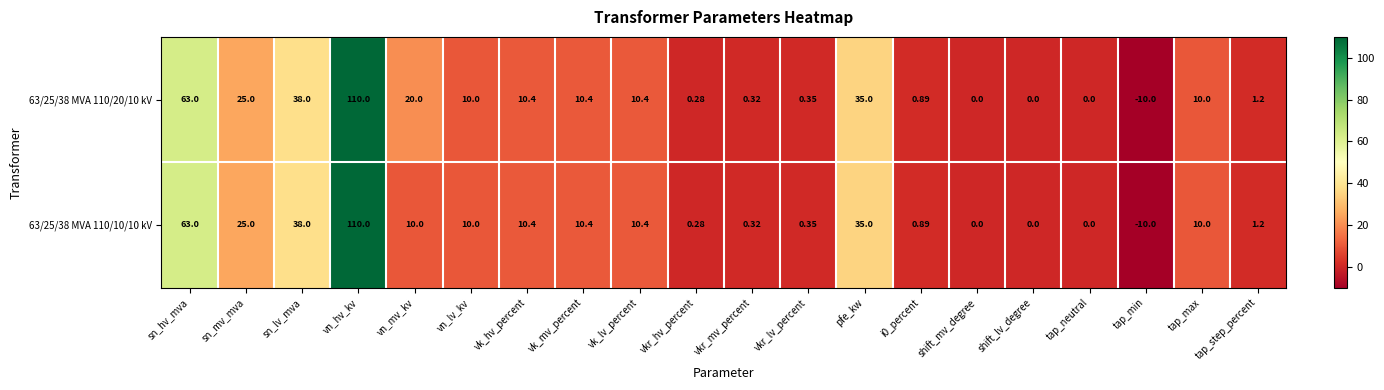

Rank the series by their average value, from highest to lowest.

63/25/38 MVA 110/20/10 kV, 63/25/38 MVA 110/10/10 kV